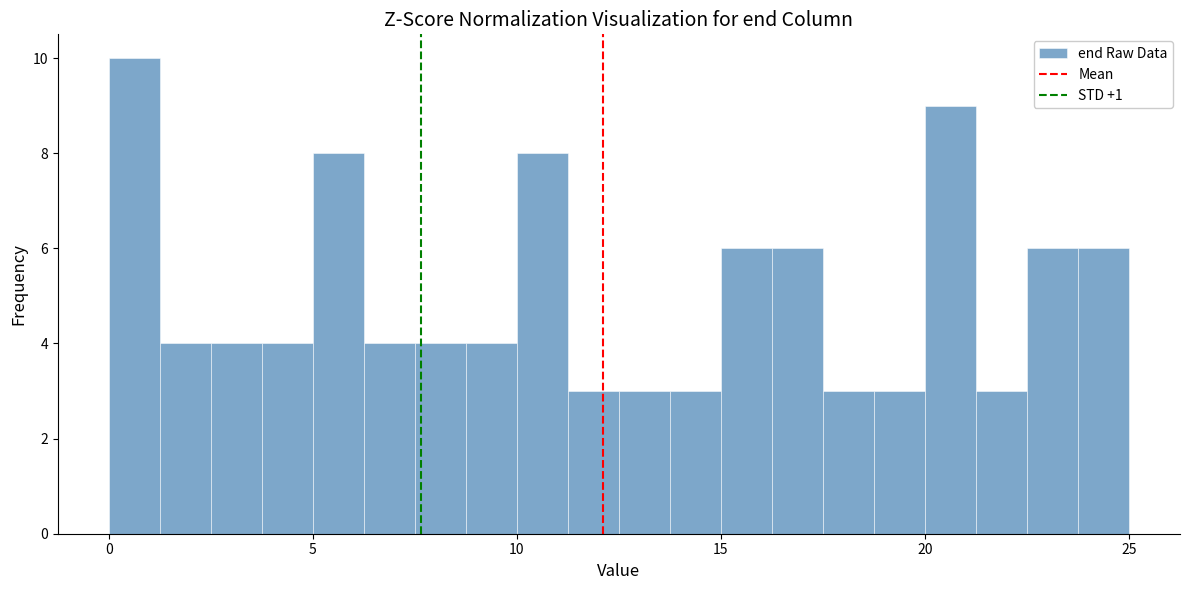

Around what value on the x-axis is the tallest bar? Give the approximate position of its centre, as read against the axis.

0.5